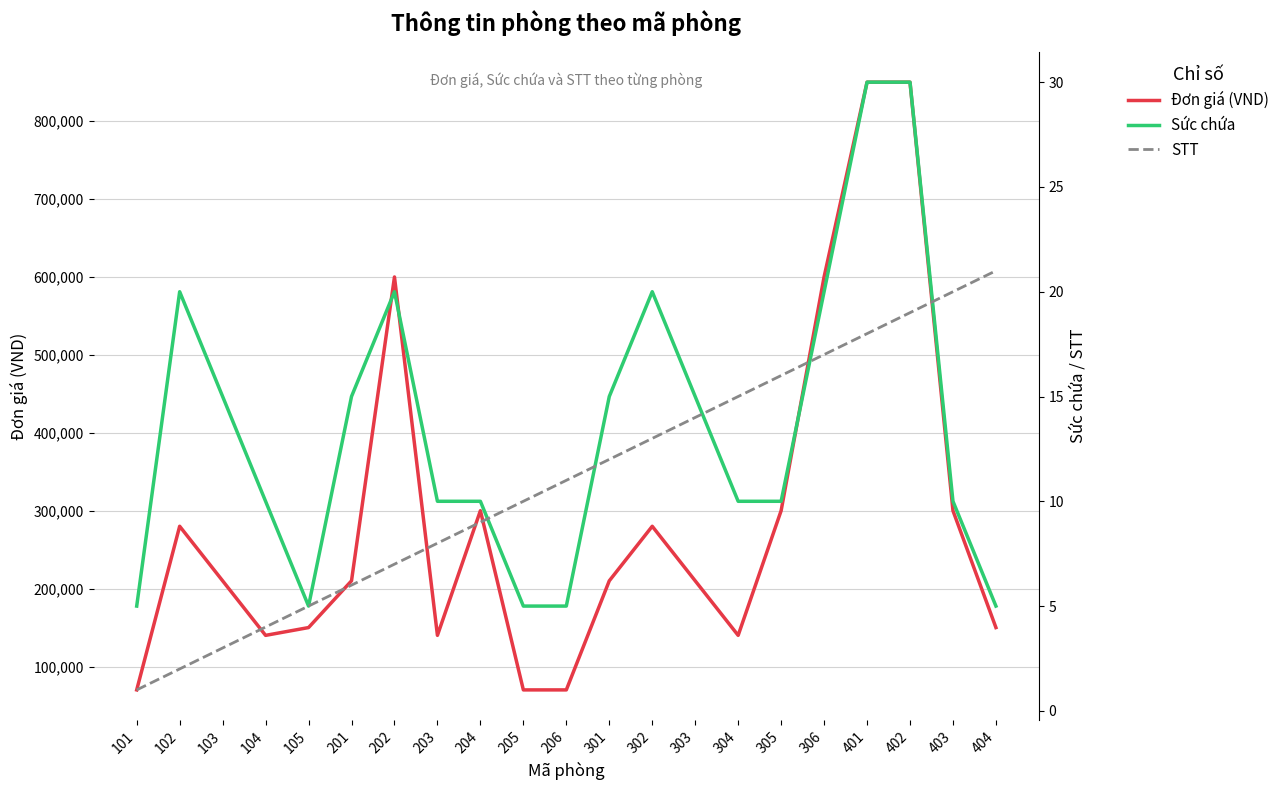

What is the greatest value displayed?

850000